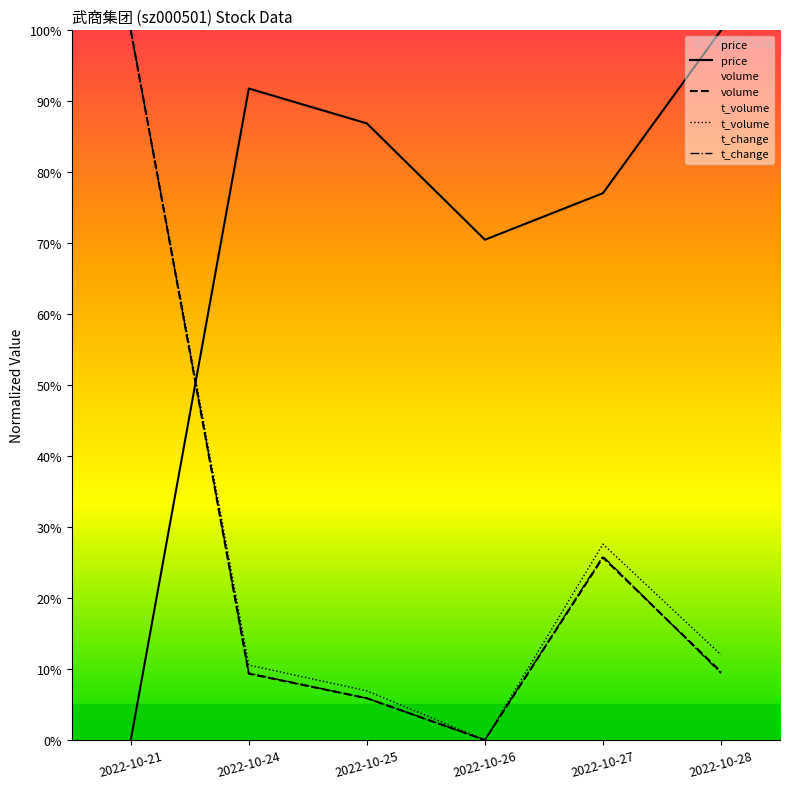

What is the sum of the t_volume values at 2022-10-28 and 2022-10-24?

22.6